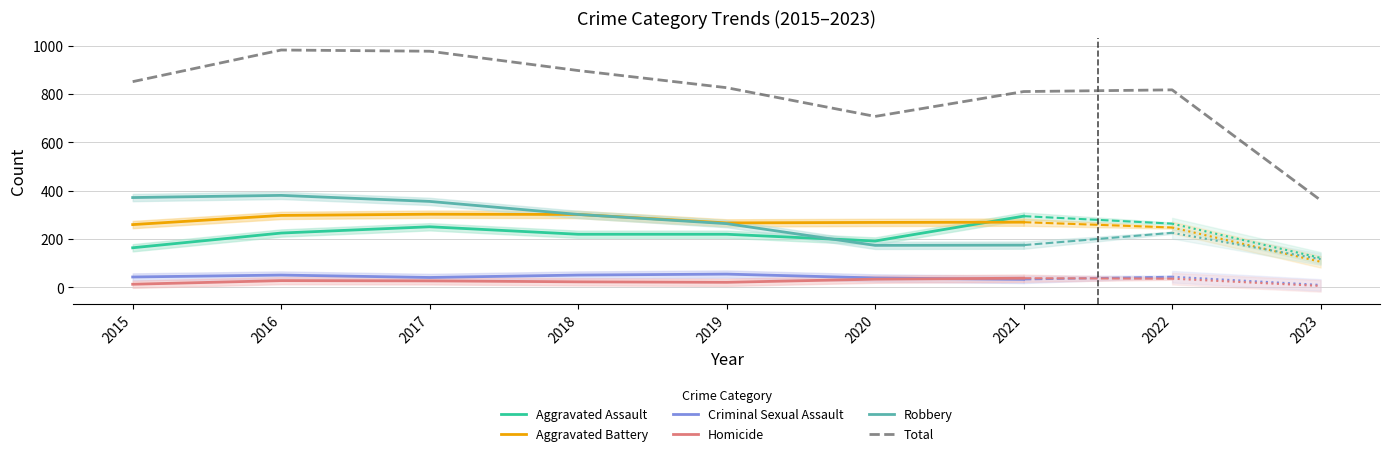

Where is the first local maximum for Criminal Sexual Assault?

2016